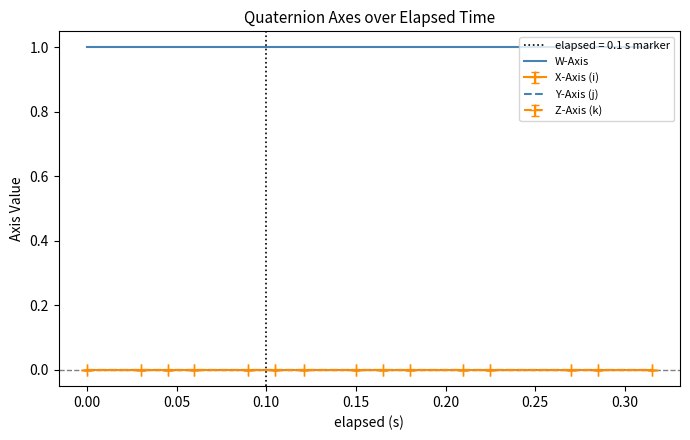

How many lines are shown in the chart?

4